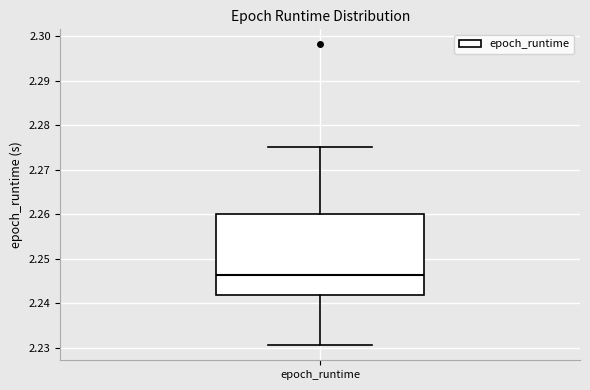

Read this box plot against the y-axis: the position of the median line, the range covered by the box, and the ends of both whiskers. The values are not printed on the chart, so give them approximately, as read against the axis.

median 2.246, box 2.242 to 2.260, whiskers 2.231 to 2.275